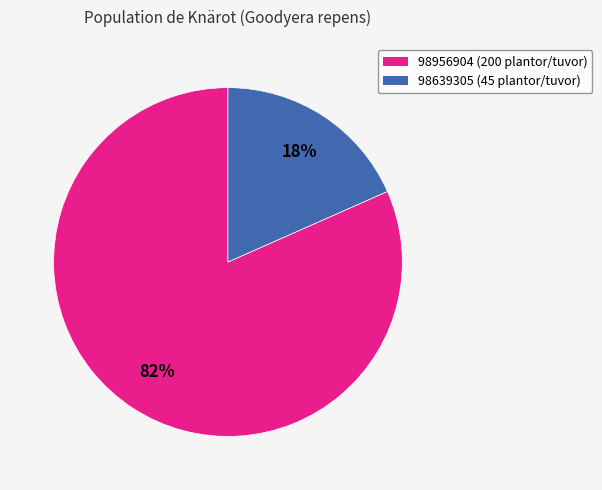

Is the sum of 98956904 (200 plantor/tuvor) and 98639305 (45 plantor/tuvor) greater than half?

Yes